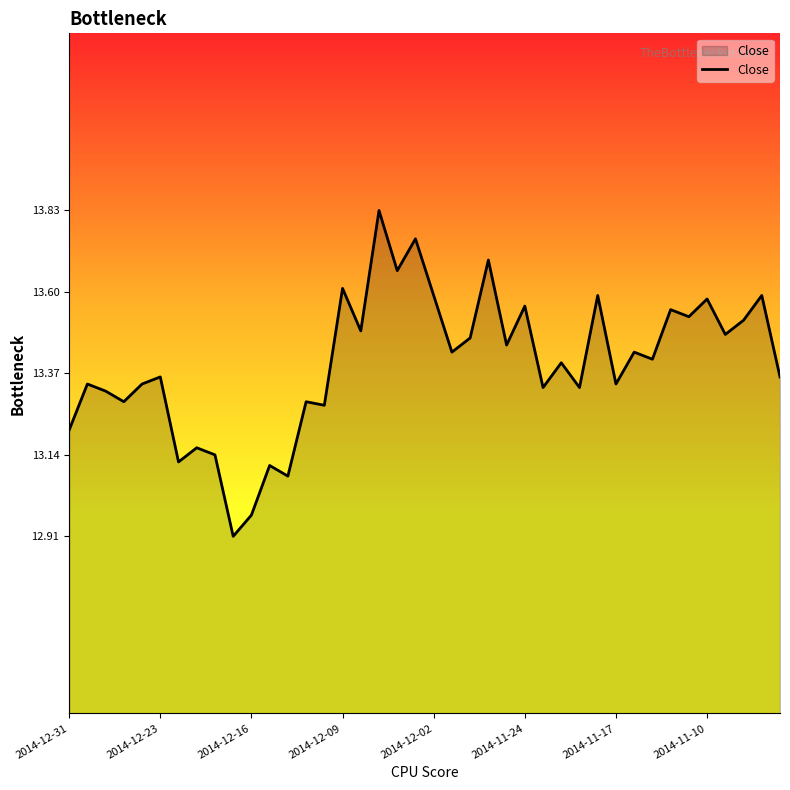

What is the sum of all values?

535.9